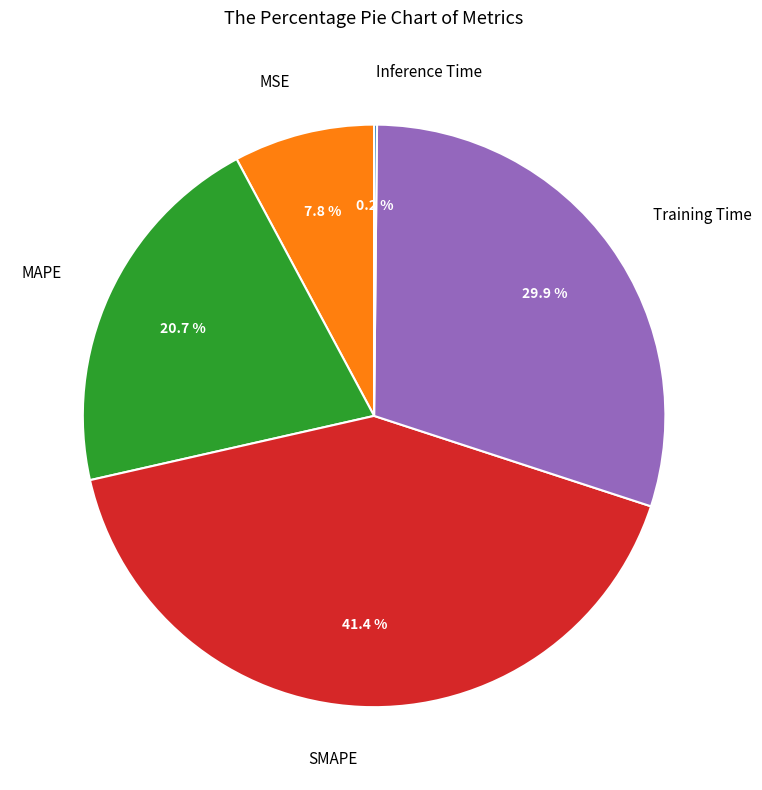

Is there any slice that represents more than half of the pie?

No